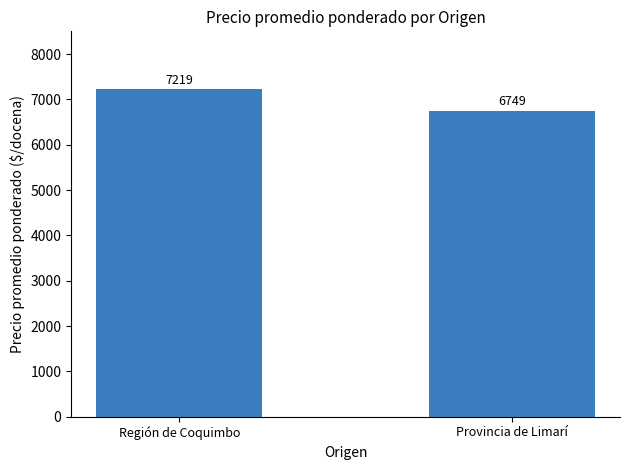

What is the greatest value displayed?

7219.3